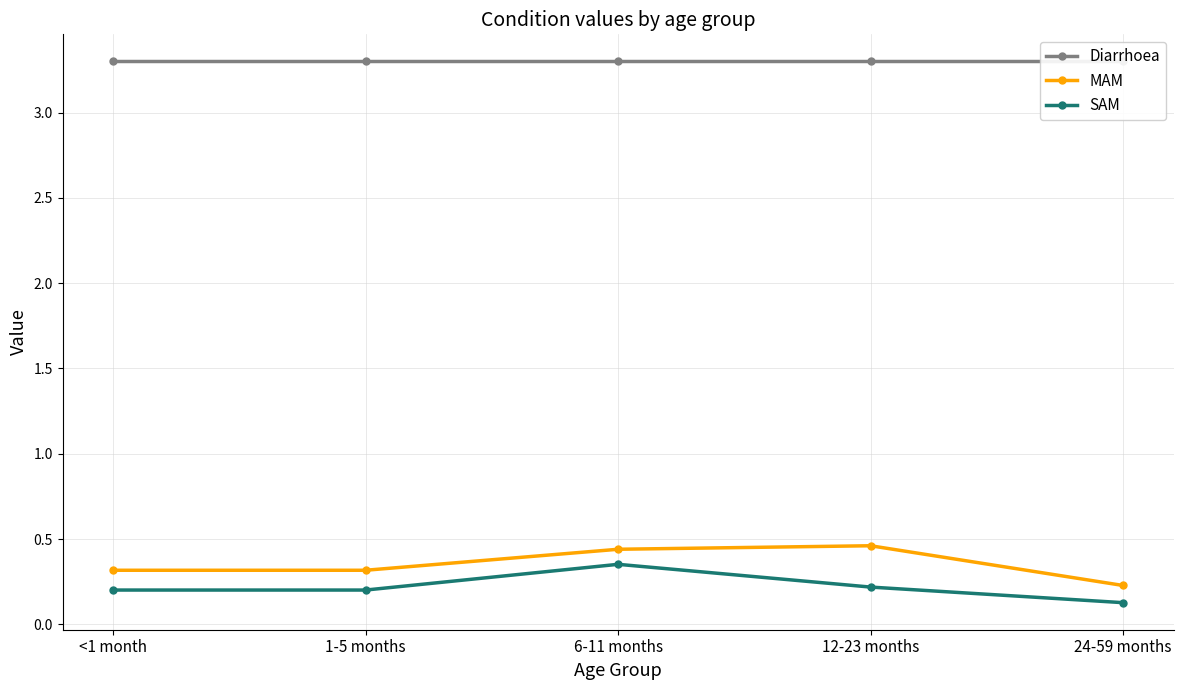

Reading left to right, list all the values displayed in this chart.

Diarrhoea: <1 month=3.3	1-5 months=3.3	6-11 months=3.3	12-23 months=3.3	24-59 months=3.3
MAM: <1 month=0.3	1-5 months=0.3	6-11 months=0.4	12-23 months=0.5	24-59 months=0.2
SAM: <1 month=0.2	1-5 months=0.2	6-11 months=0.4	12-23 months=0.2	24-59 months=0.1